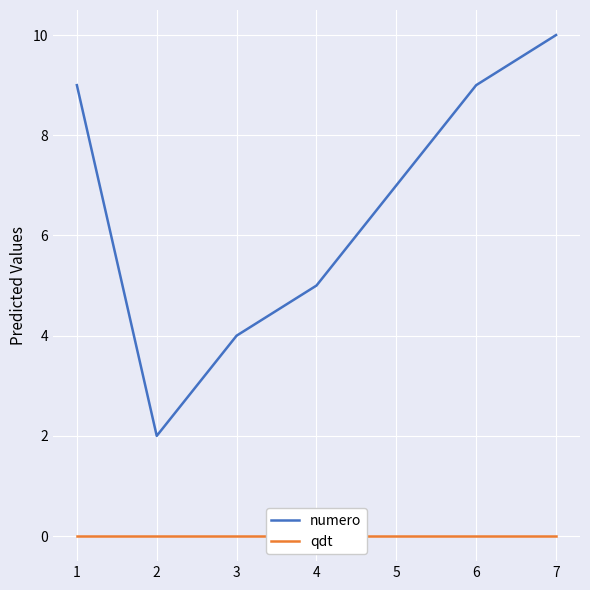

List the series in order of their overall mean, highest first.

numero, qdt